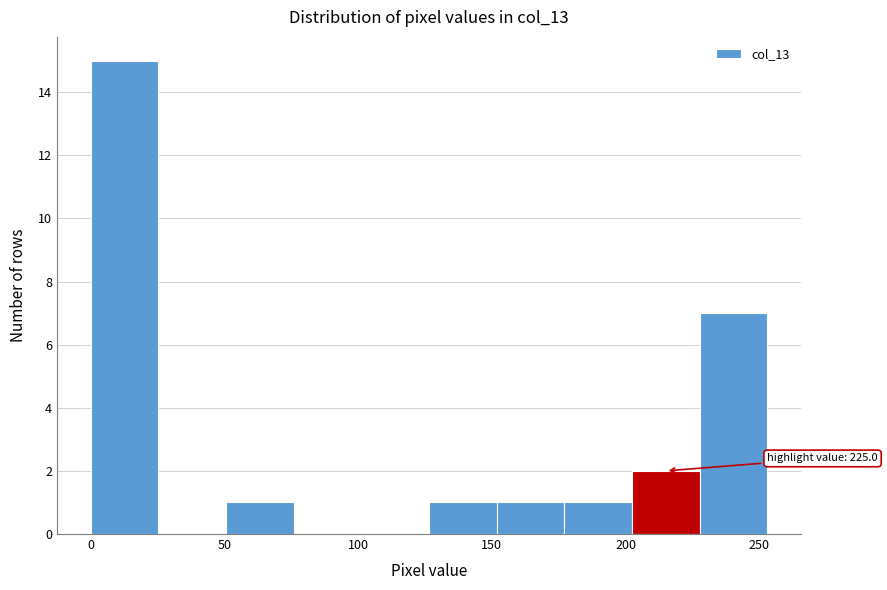

Over which range of the x-axis is the bar tallest?

0 to 25